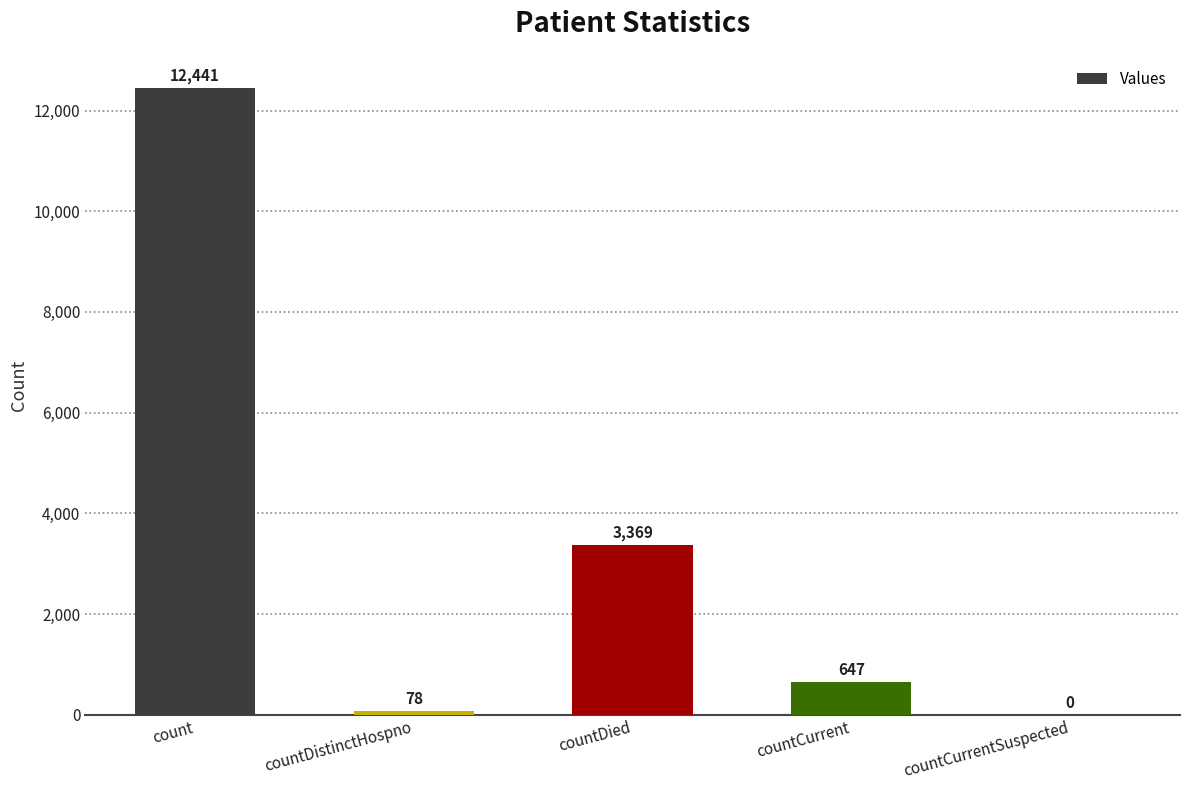

How many data points does each series have?

5